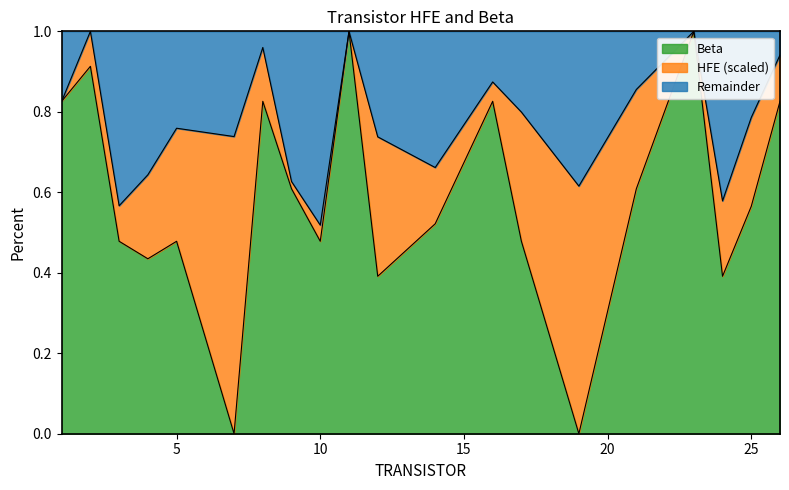

What is the highest value of the Beta series?

1.0